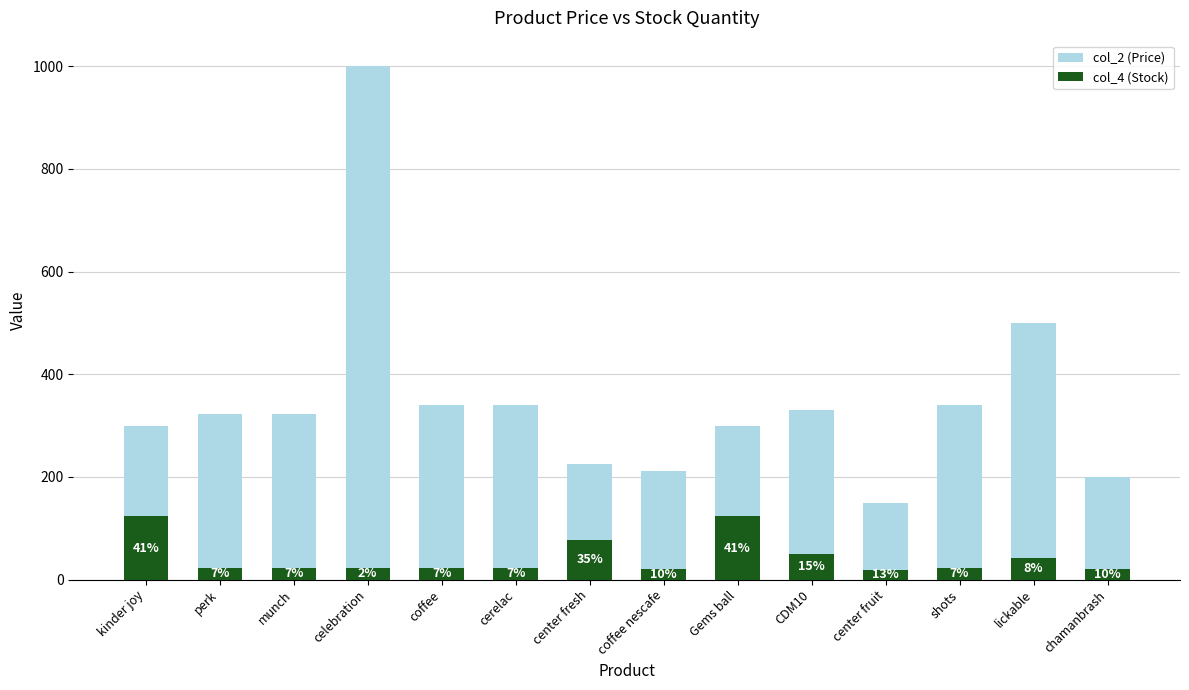

The value of col_4 (Stock) at CDM10 is 74. True or false?

False